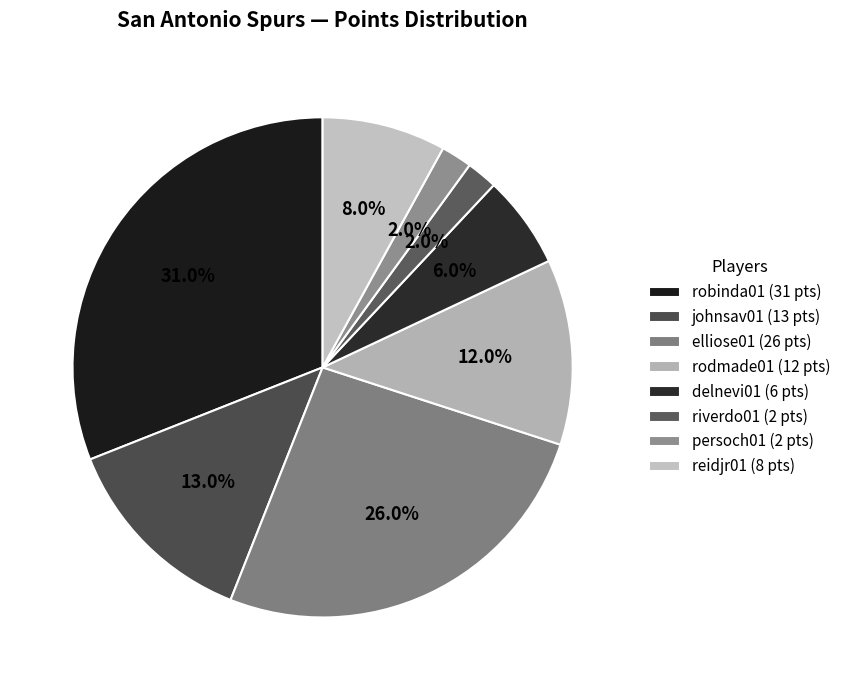

How many slices are in this pie chart?

8